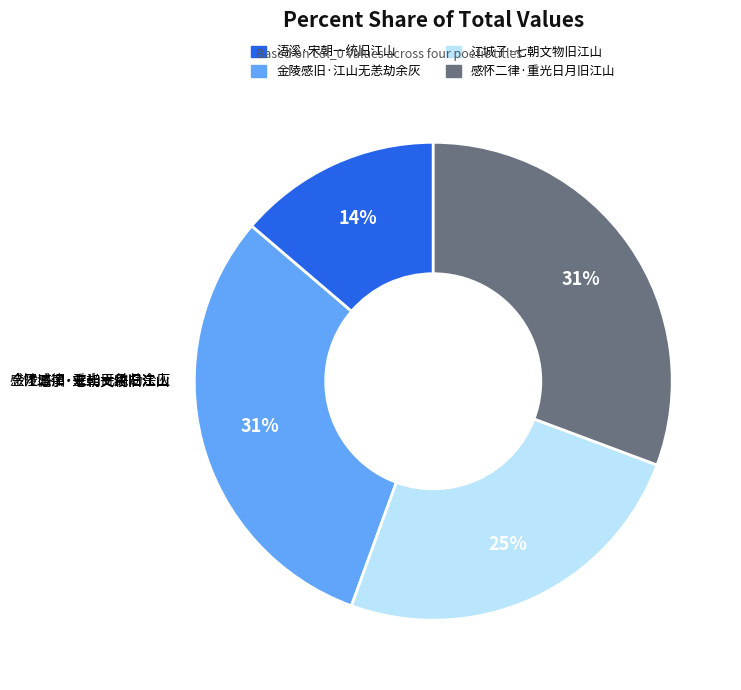

What is the largest slice in the pie chart?

感怀二律·重光日月旧江山